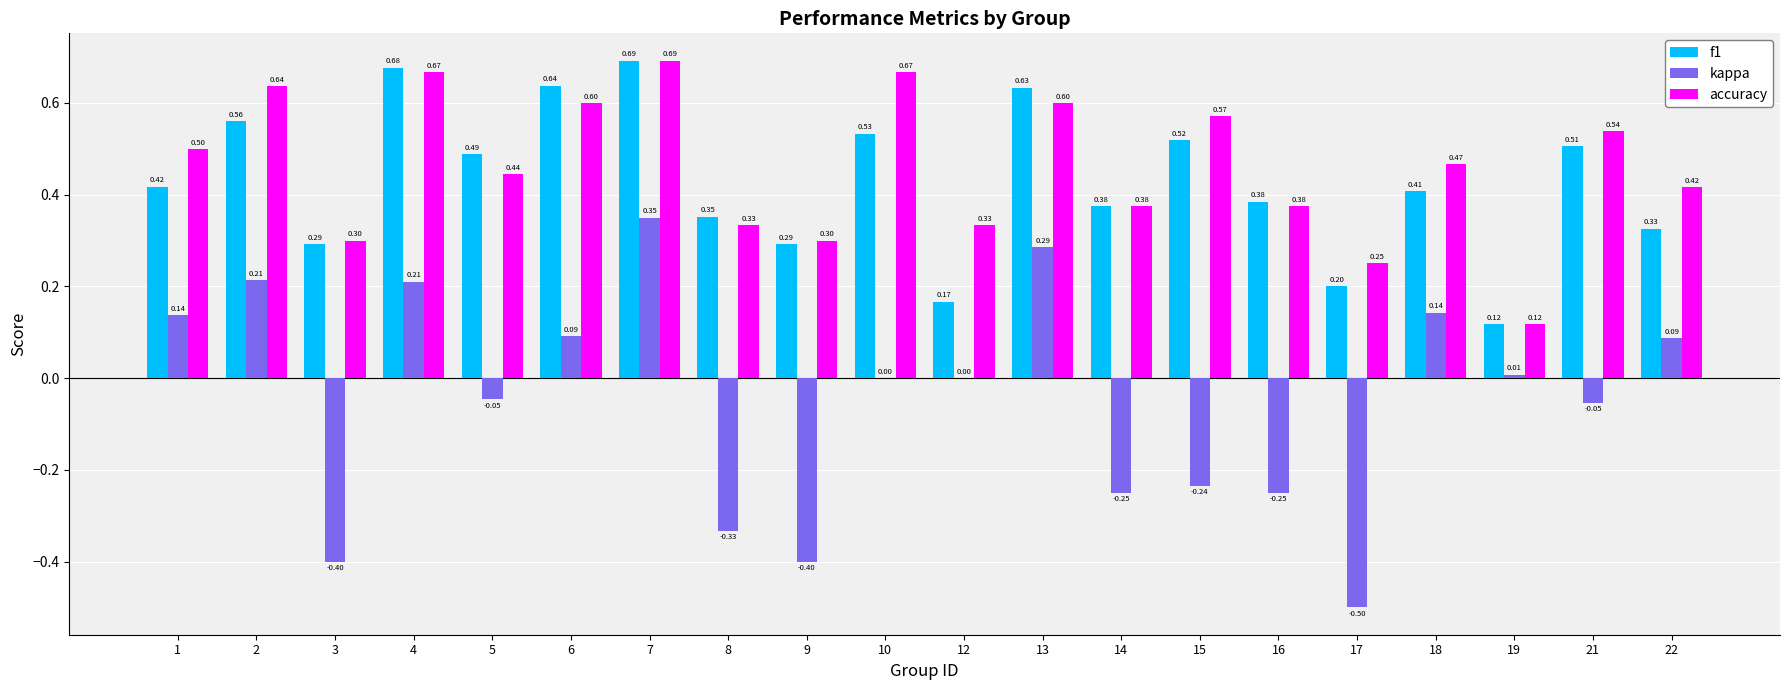

Count the accuracy values in the range 0 to 1.

20